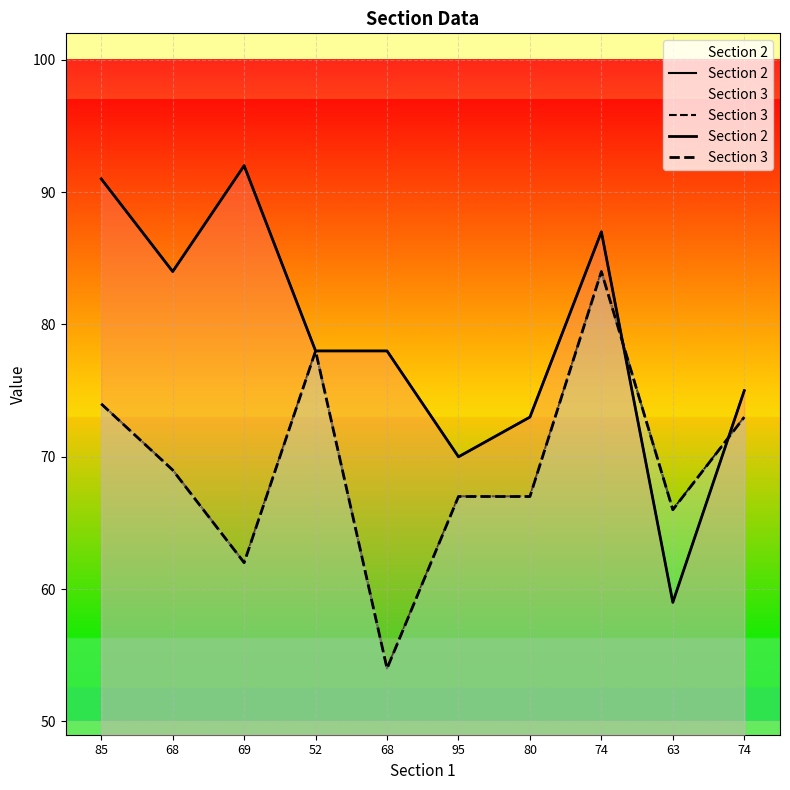

Rank the series by their maximum value, from highest to lowest.

Section 2, Section 3